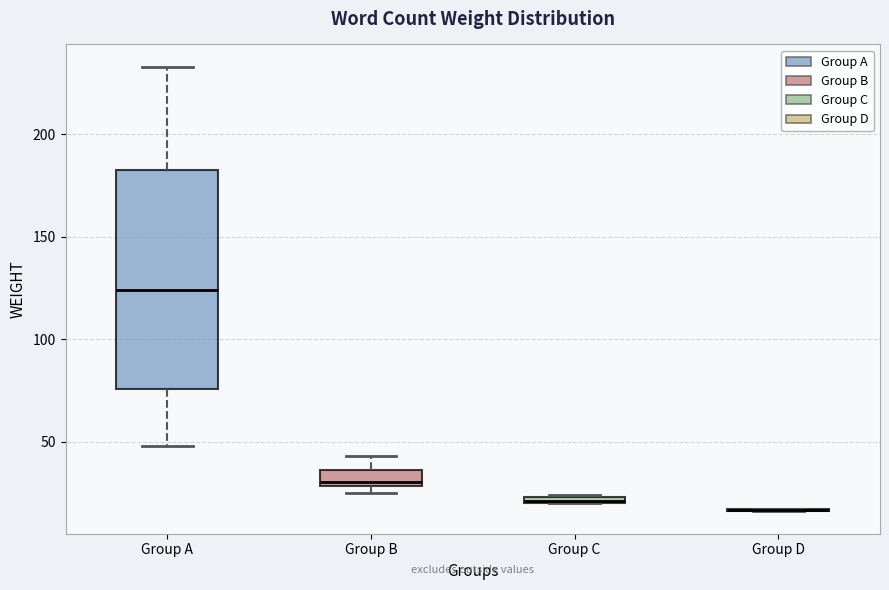

Comparing the boxes themselves (not the whiskers), which one is the tallest?

Group A